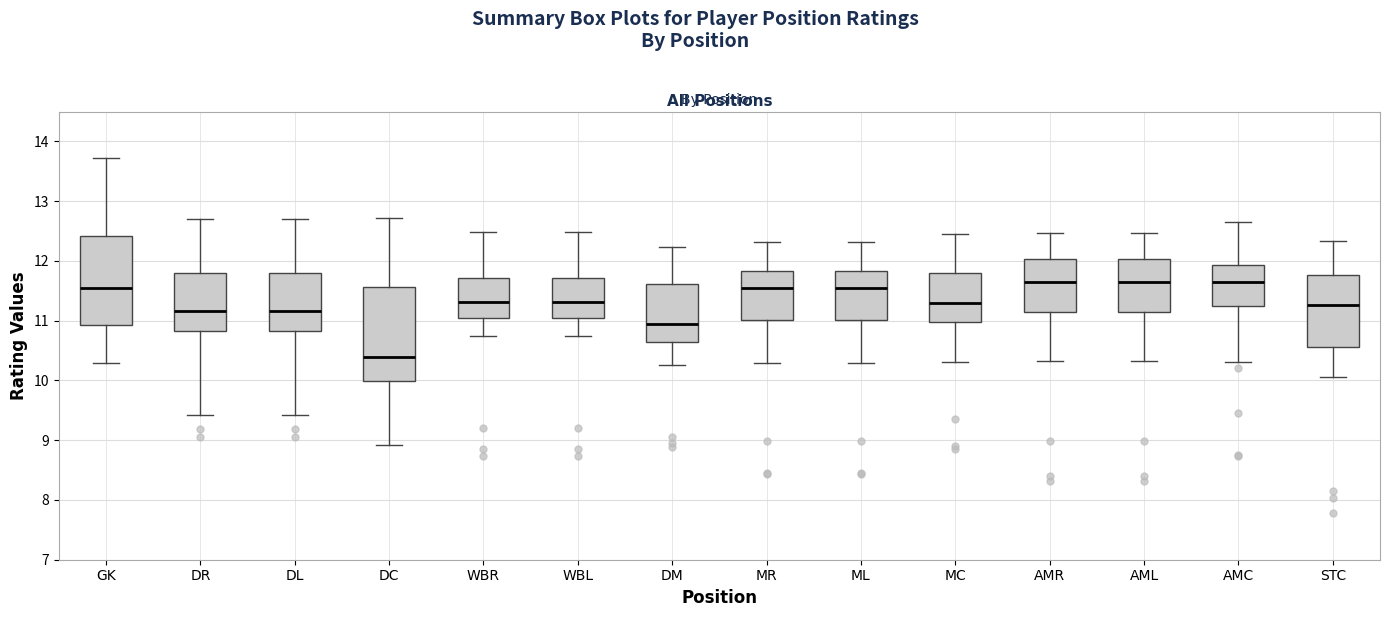

Reading left to right, read every box against the y-axis: the position of its median line, the range the box covers, and the ends of its whiskers. The values are not printed on the chart, so give them approximately, as read against the axis.

GK: median 11.6, box 10.9 to 12.4, whiskers 10.3 to 13.7
DR: median 11.2, box 10.8 to 11.8, whiskers 9.4 to 12.7
DL: median 11.2, box 10.8 to 11.8, whiskers 9.4 to 12.7
DC: median 10.4, box 10.0 to 11.6, whiskers 8.9 to 12.7
WBR: median 11.3, box 11.1 to 11.7, whiskers 10.7 to 12.5
WBL: median 11.3, box 11.1 to 11.7, whiskers 10.7 to 12.5
DM: median 10.9, box 10.6 to 11.6, whiskers 10.3 to 12.2
MR: median 11.5, box 11.0 to 11.8, whiskers 10.3 to 12.3
ML: median 11.5, box 11.0 to 11.8, whiskers 10.3 to 12.3
MC: median 11.3, box 11.0 to 11.8, whiskers 10.3 to 12.5
AMR: median 11.6, box 11.2 to 12.0, whiskers 10.3 to 12.5
AML: median 11.6, box 11.2 to 12.0, whiskers 10.3 to 12.5
AMC: median 11.6, box 11.2 to 11.9, whiskers 10.3 to 12.7
STC: median 11.3, box 10.6 to 11.8, whiskers 10.1 to 12.3